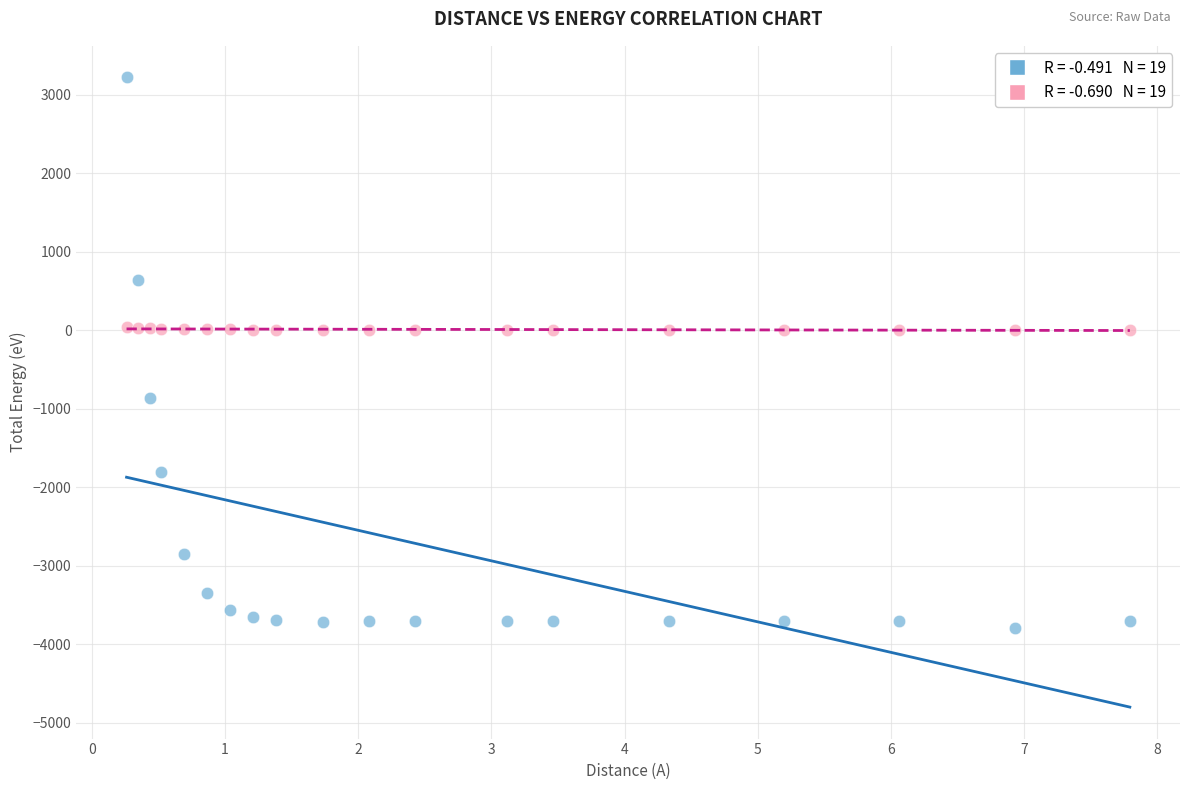

Across all data points, what is the range of Y values (max minus min)?

7016.1